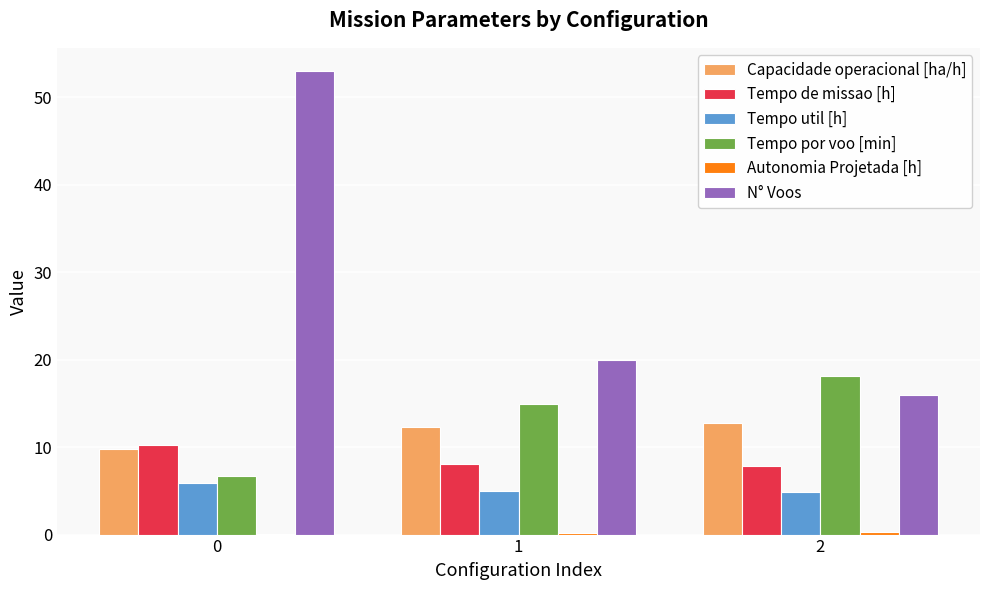

Is the value of Tempo util [h] at 1 greater than the value of Tempo de missao [h] at 0?

No